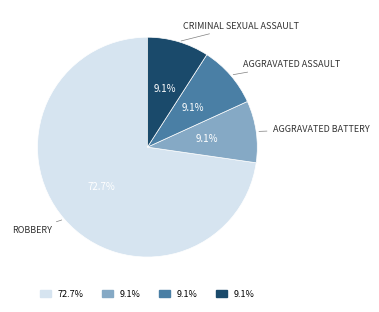

To the nearest percent, what is the difference between the largest and smallest slice percentages?

64%